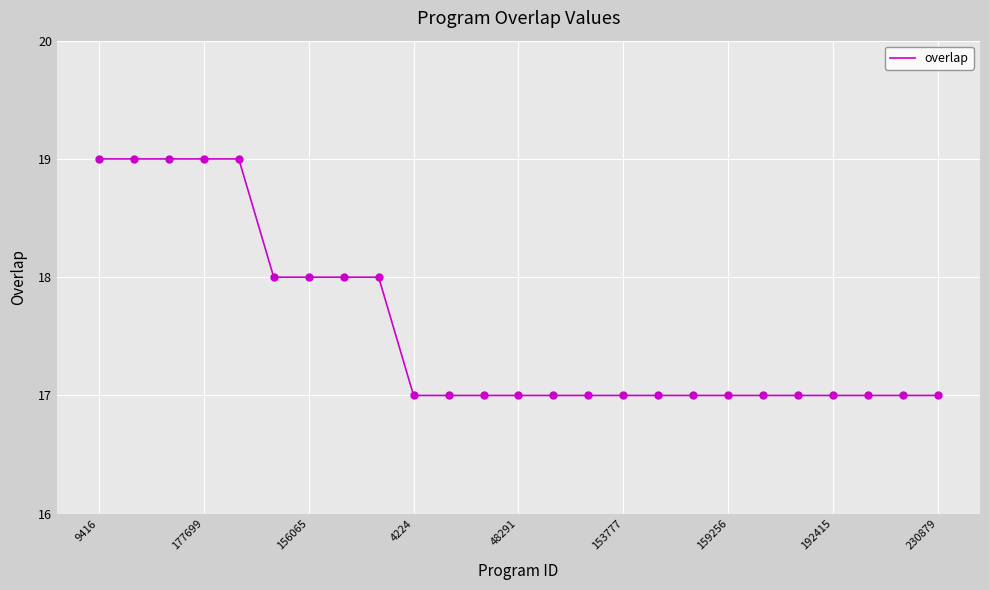

What is the smallest value displayed?

17